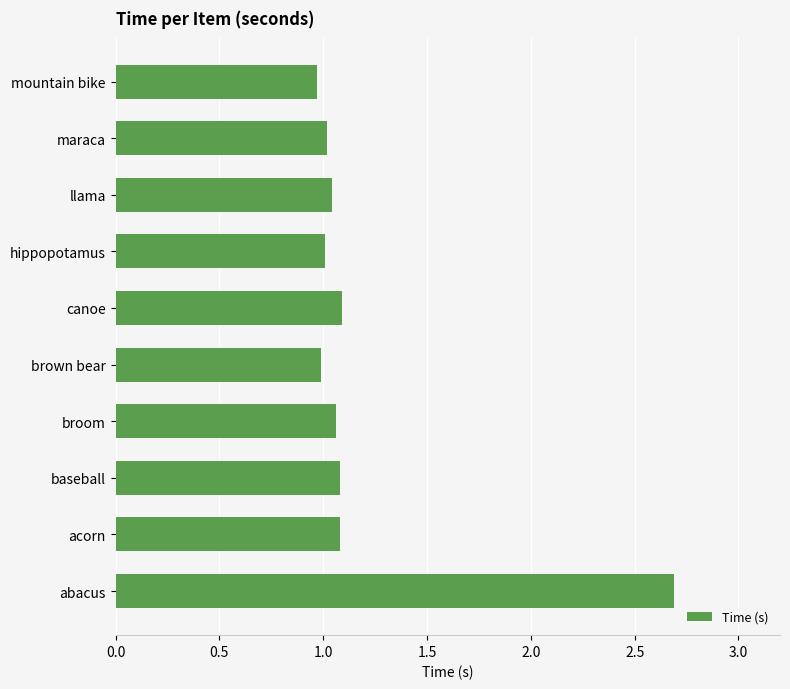

What is the sum of all values?

12.0